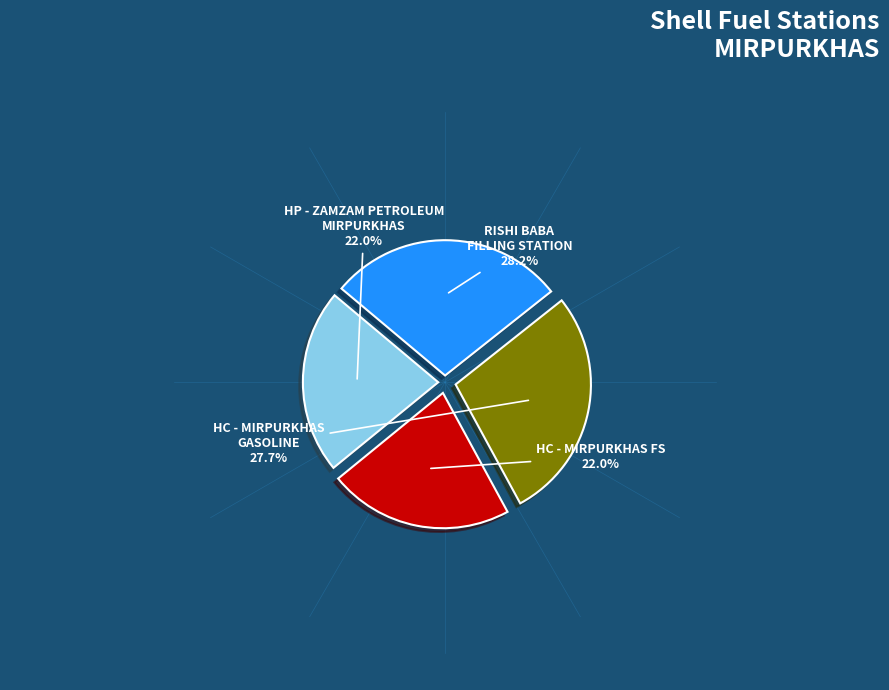

Is there any slice that represents more than half of the pie?

No